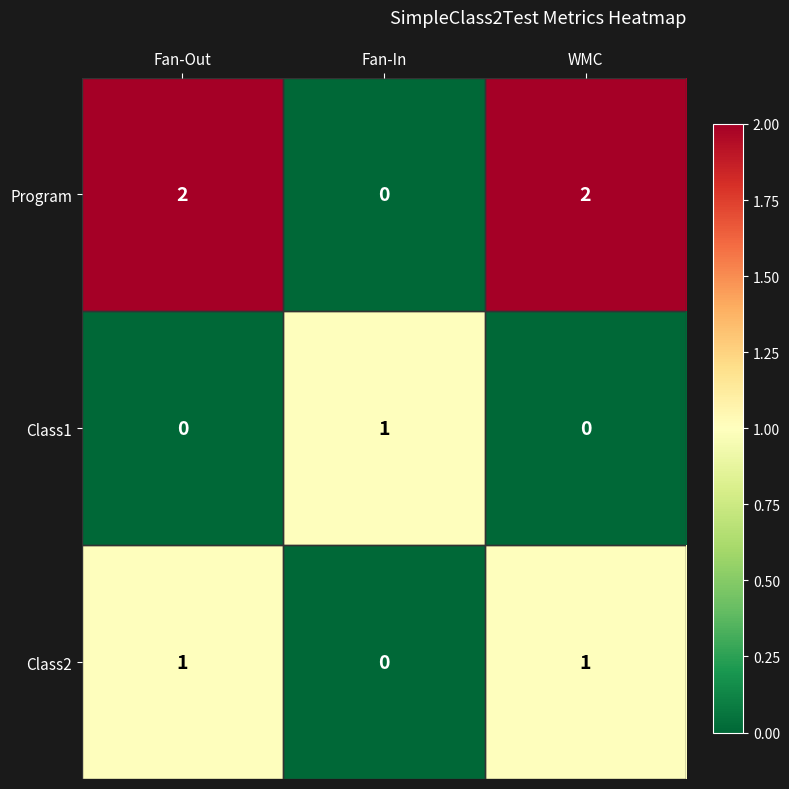

Which series has the largest total across all categories?

Program